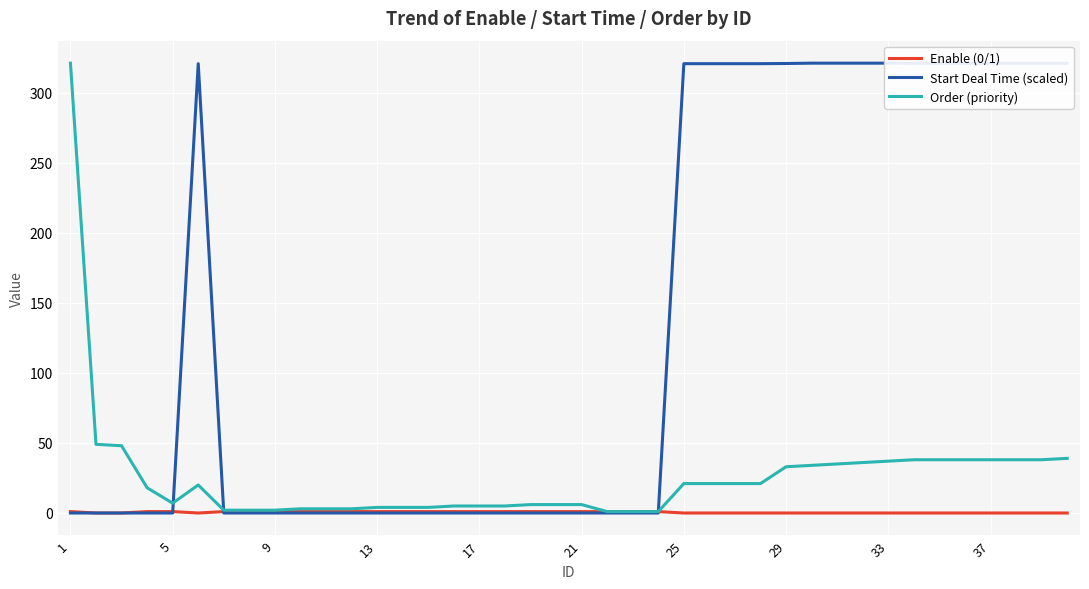

What is the total value across all series at 37?

358.9